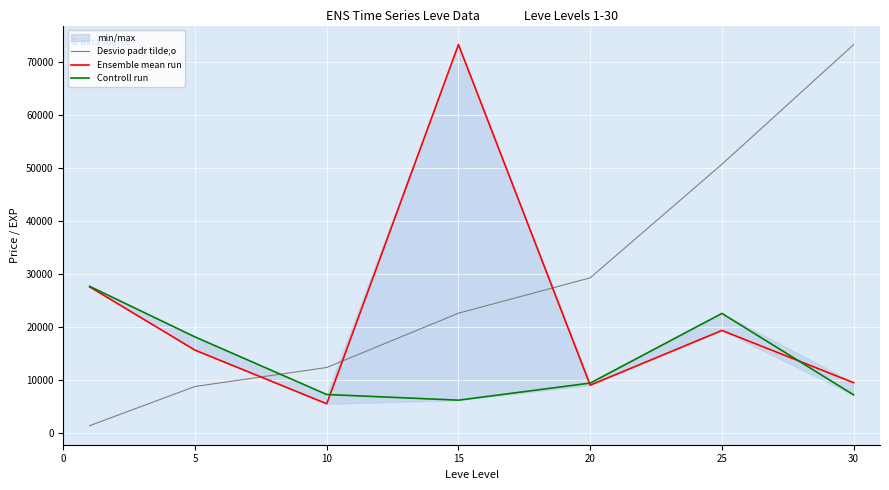

The Controll run series shows 7307.8 at 10. True or false?

True